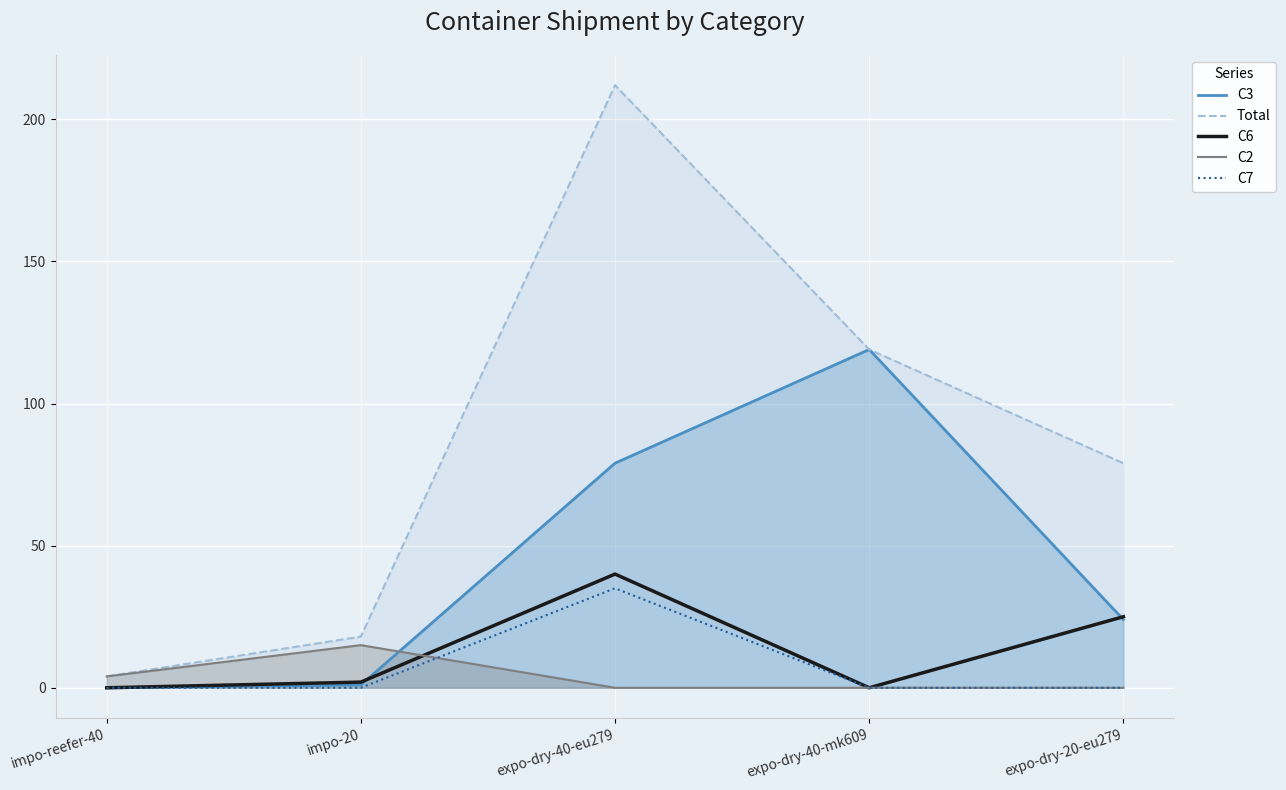

Which series has the largest total across all categories?

Total